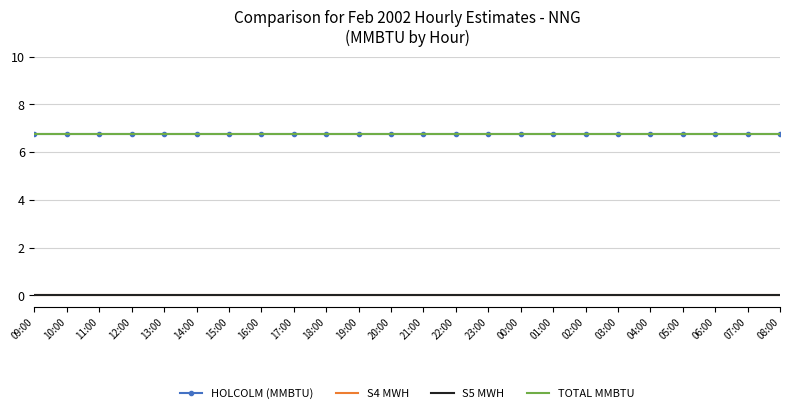

Which category has the highest value in the S5 MWH series?

09:00